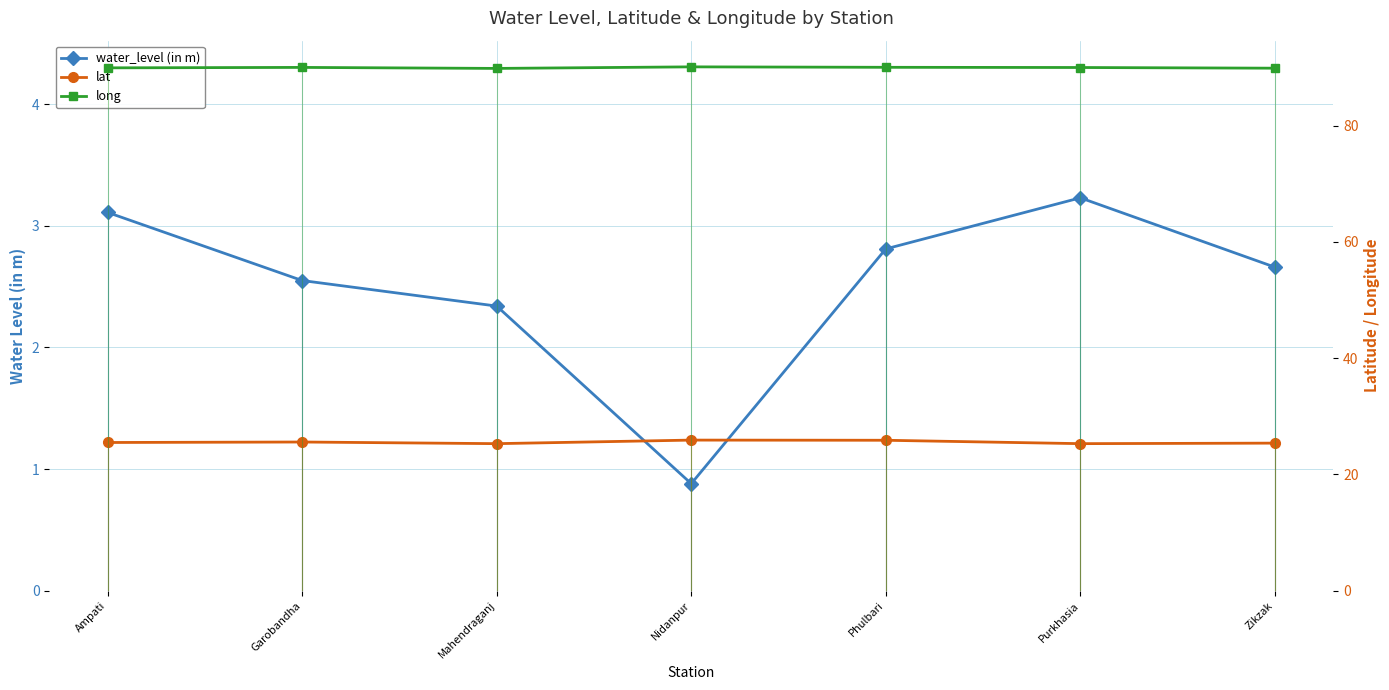

What is the difference between the maximum and minimum values in the lat series?

0.6